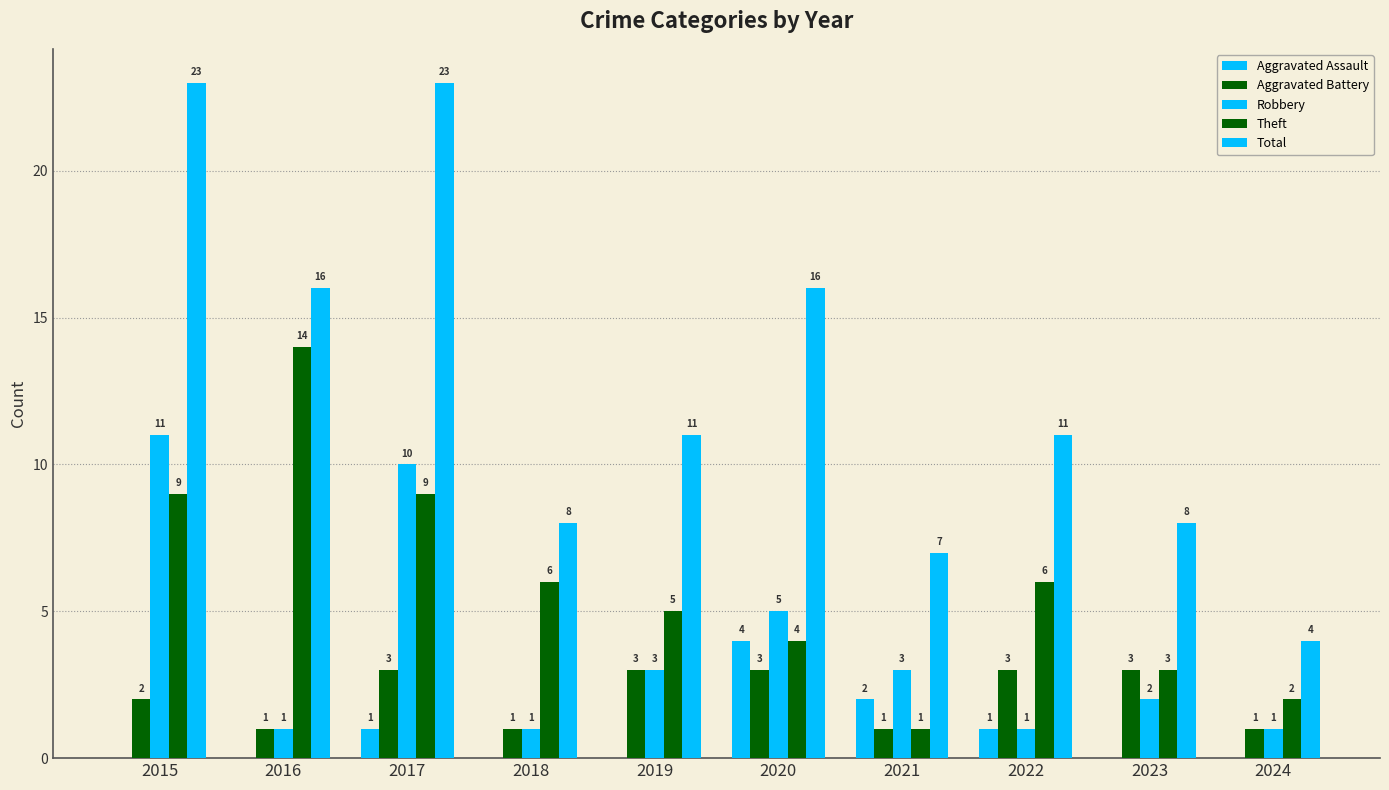

Count the number of data series in this chart.

5